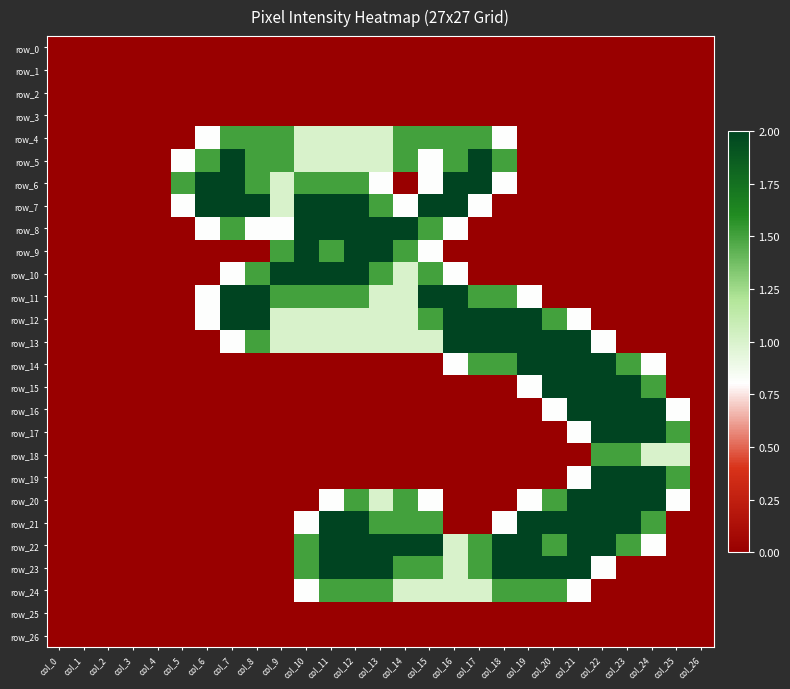

Is it true that row_5 equals 0.9 at col_22?

False